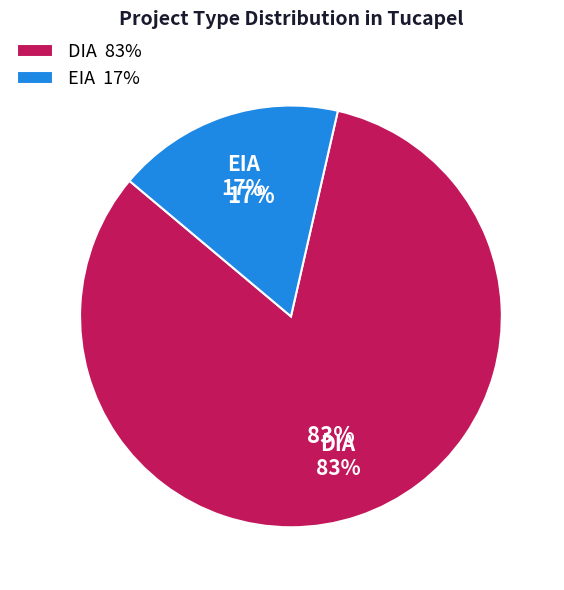

To the nearest percent, what is the difference between the largest and smallest slice percentages?

65%